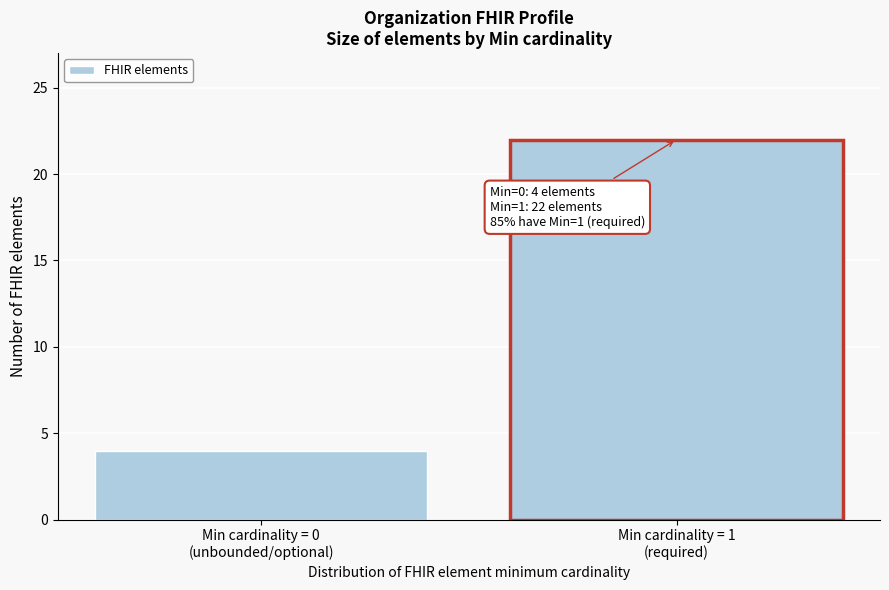

Reading left to right, extract all data points from this chart.

4	22